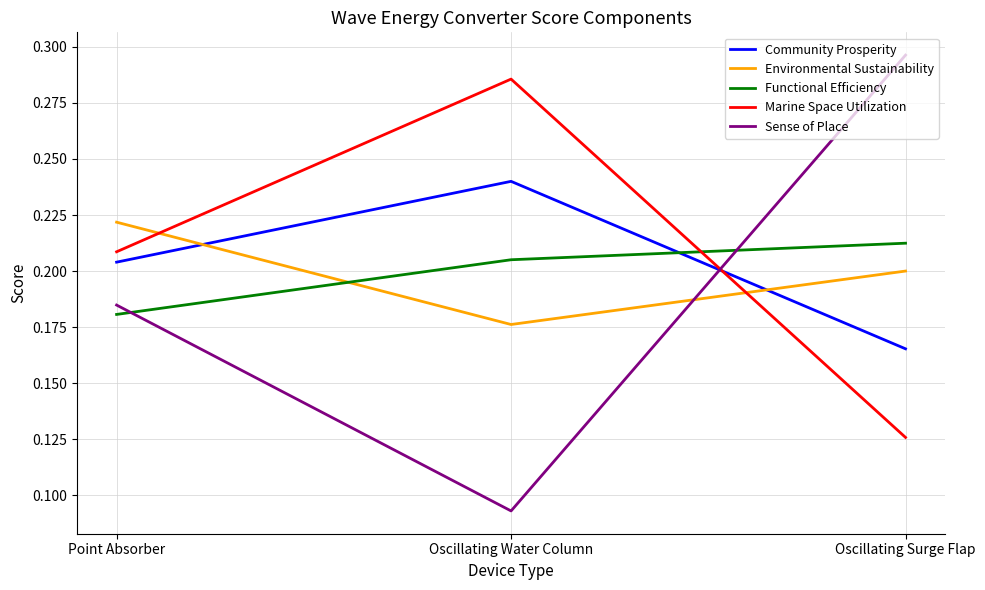

Between Point Absorber and Oscillating Surge Flap, which series saw the biggest shift?

Sense of Place